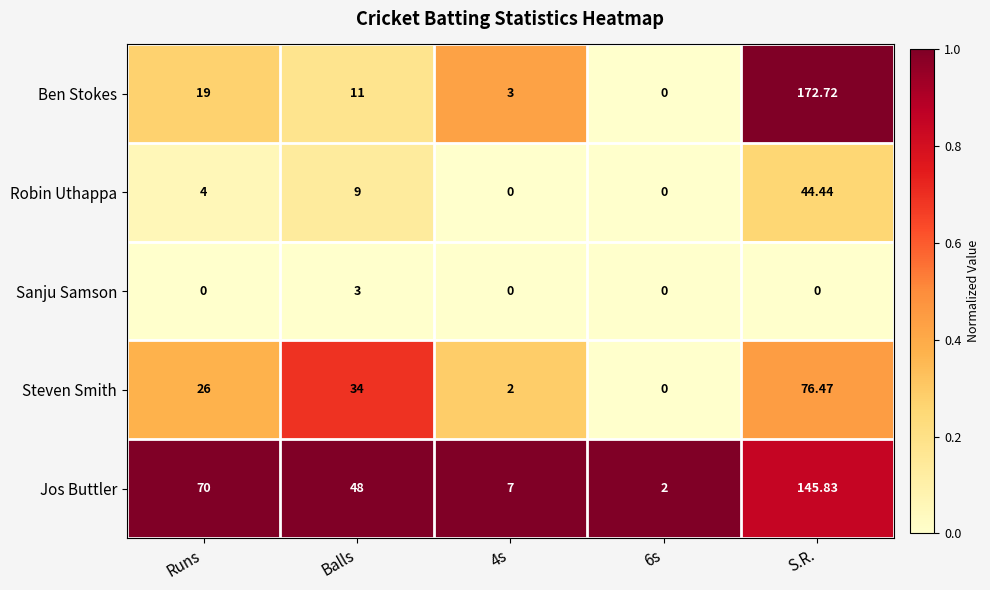

Which series has the largest total across all categories?

Jos Buttler